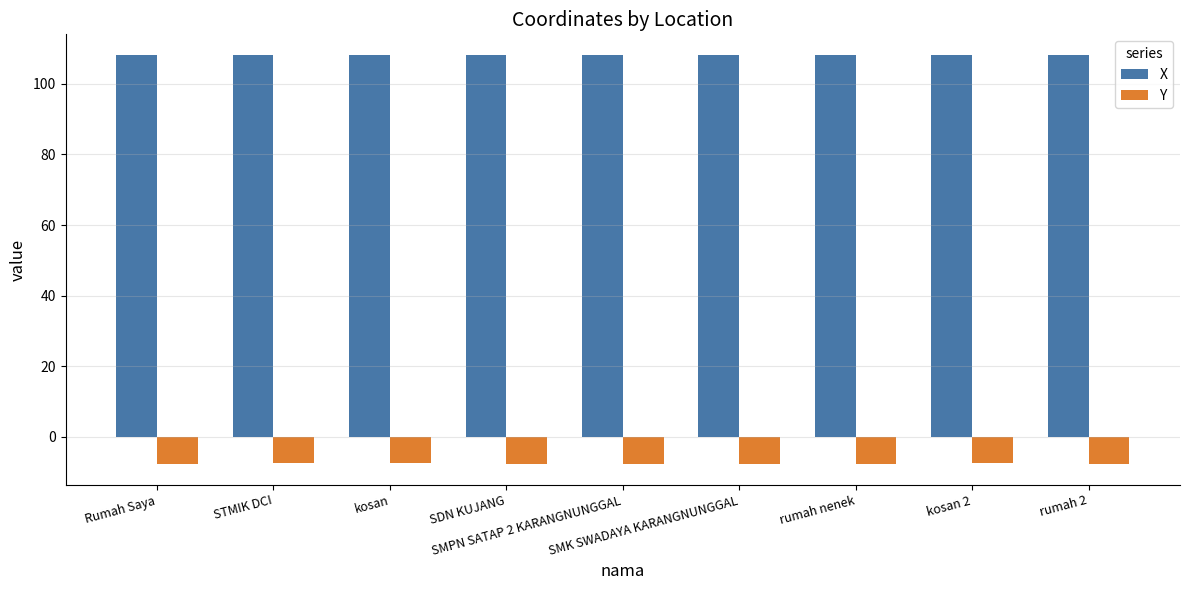

What is the smallest value displayed?

-7.7